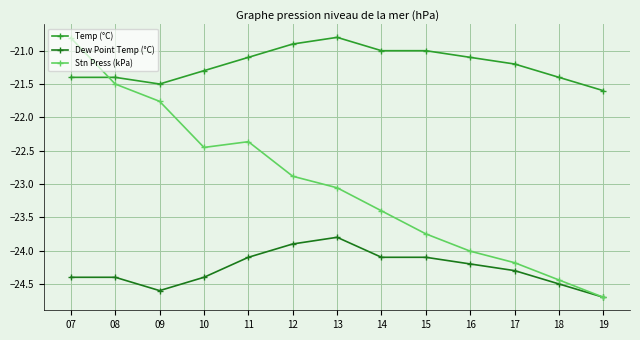

Where do Temp (°C) and Stn Press (kPa) first cross each other?

07 and 08